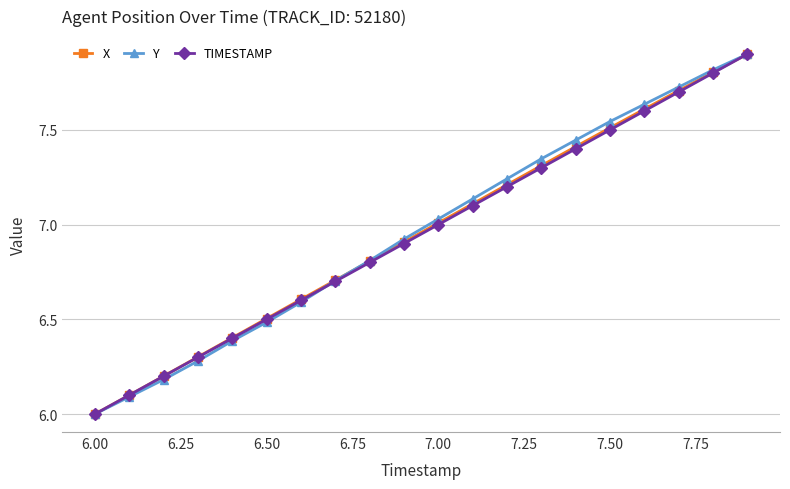

How many lines are shown in the chart?

3